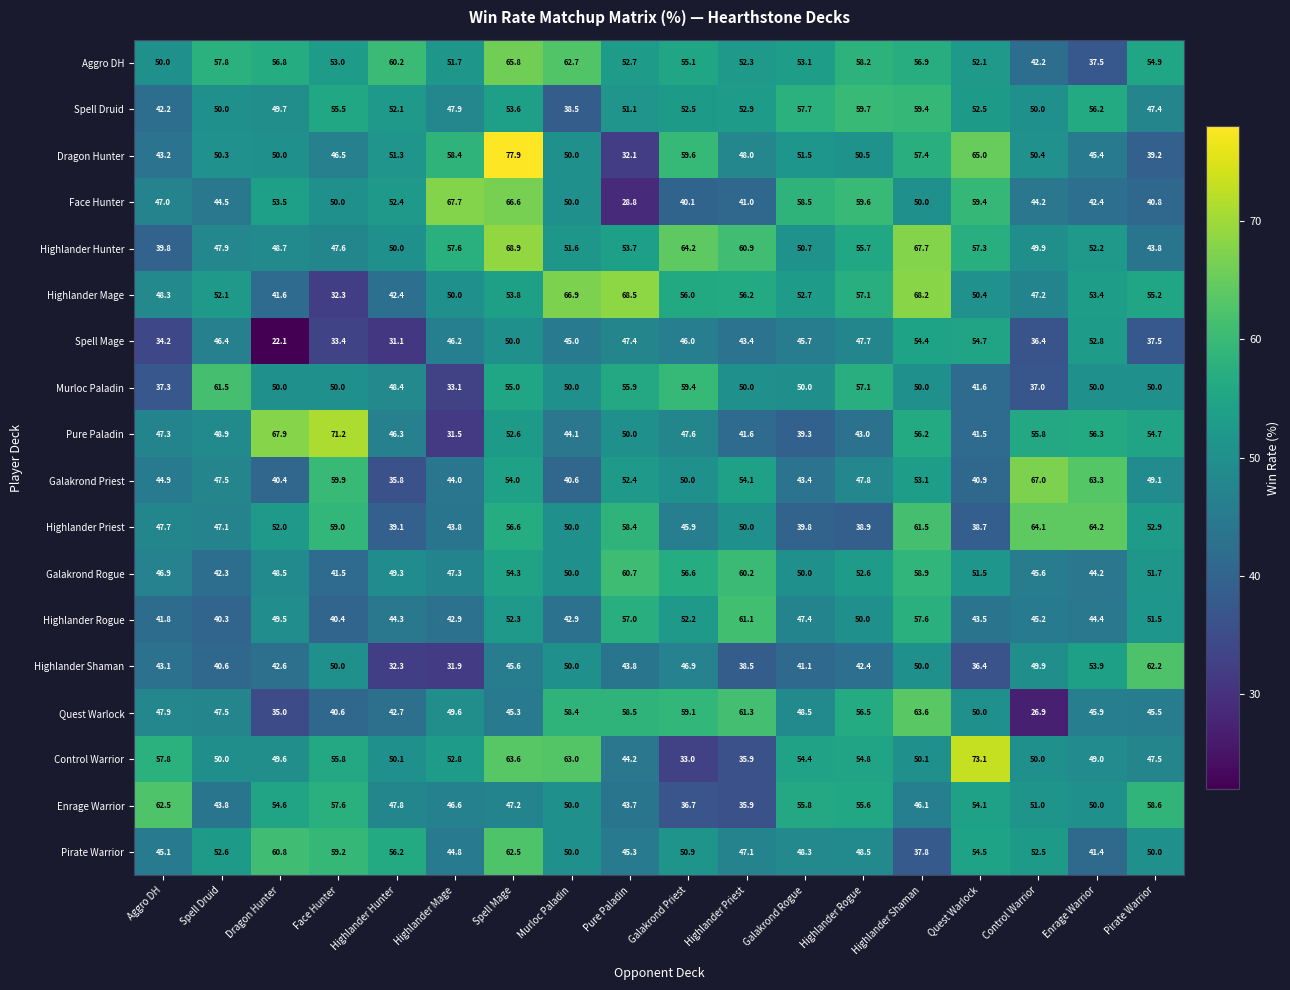

Which series has the widest spread of values?

Dragon Hunter